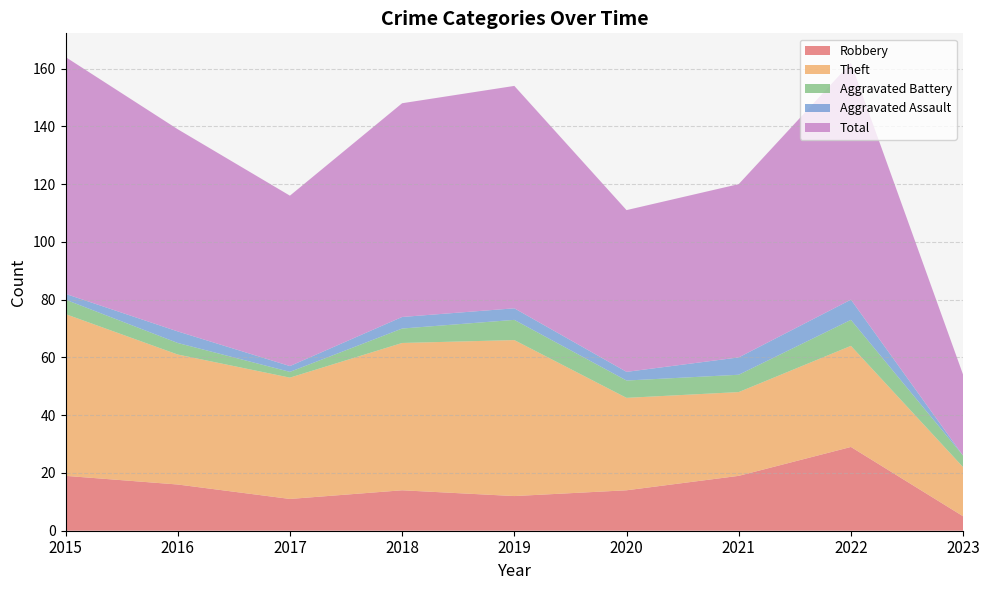

Reading left to right, list all the values displayed in this chart.

Robbery: 19	16	11	14	12	14	19	29	5
Theft: 56	45	42	51	54	32	29	35	17
Aggravated Battery: 5	4	2	5	7	6	6	9	4
Aggravated Assault: 2	4	2	4	4	3	6	7	0
Total: 82	70	59	74	77	56	60	82	28